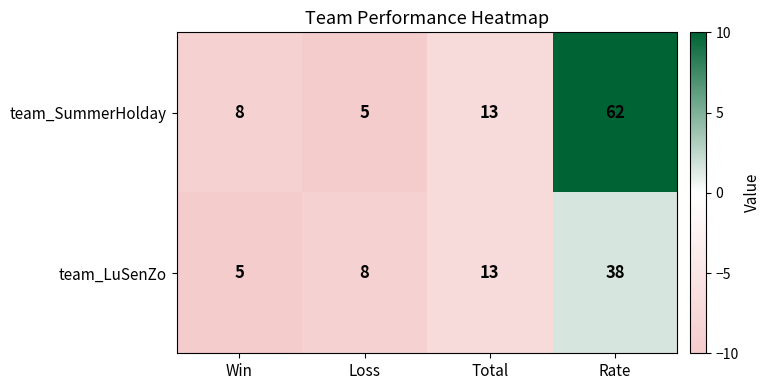

What is the total value across all series at Win?

13